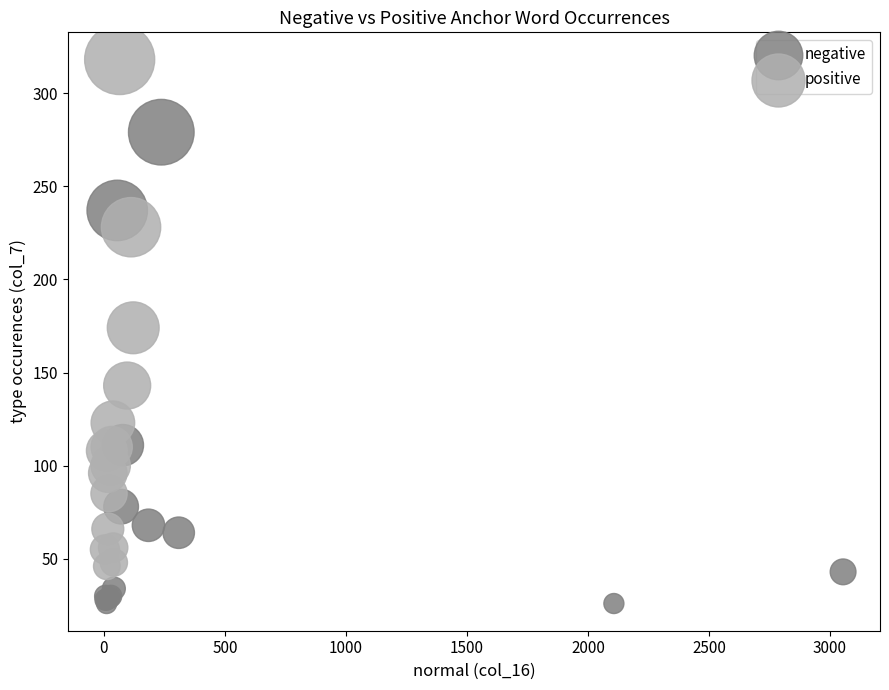

Which series contains the highest Y value?

positive